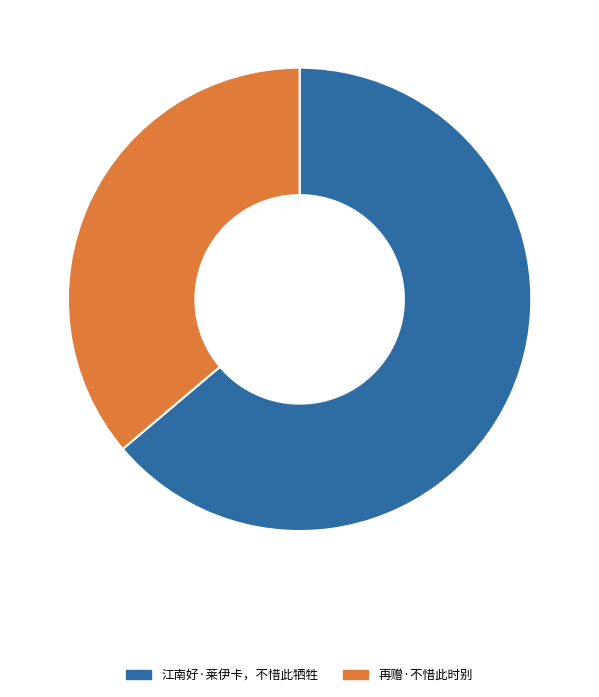

Rank the categories by value from lowest to highest.

再赠·不惜此时别, 江南好·莱伊卡，不惜此牺牲